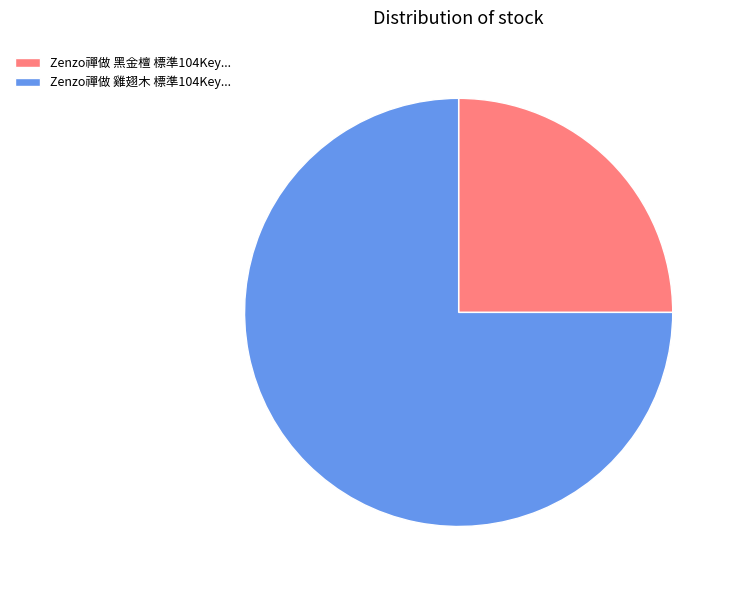

True or false: Zenzo禪做 黑金檀 標準104Key... accounts for 25% of the total.

True